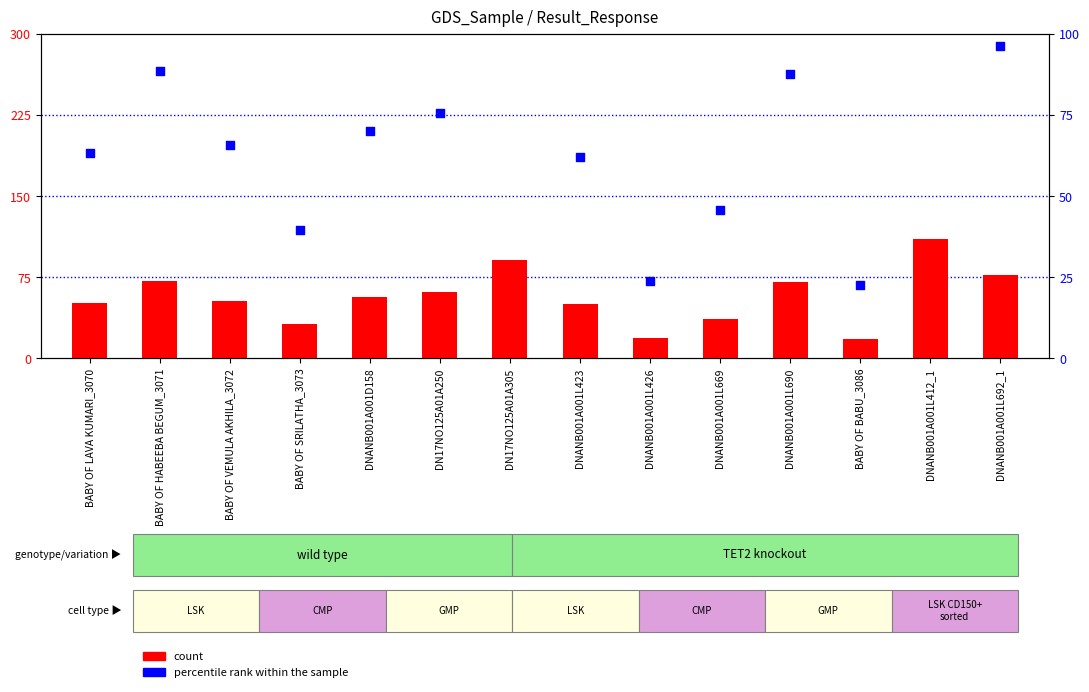

Which series has the largest Y range (max minus min)?

percentile rank within the sample